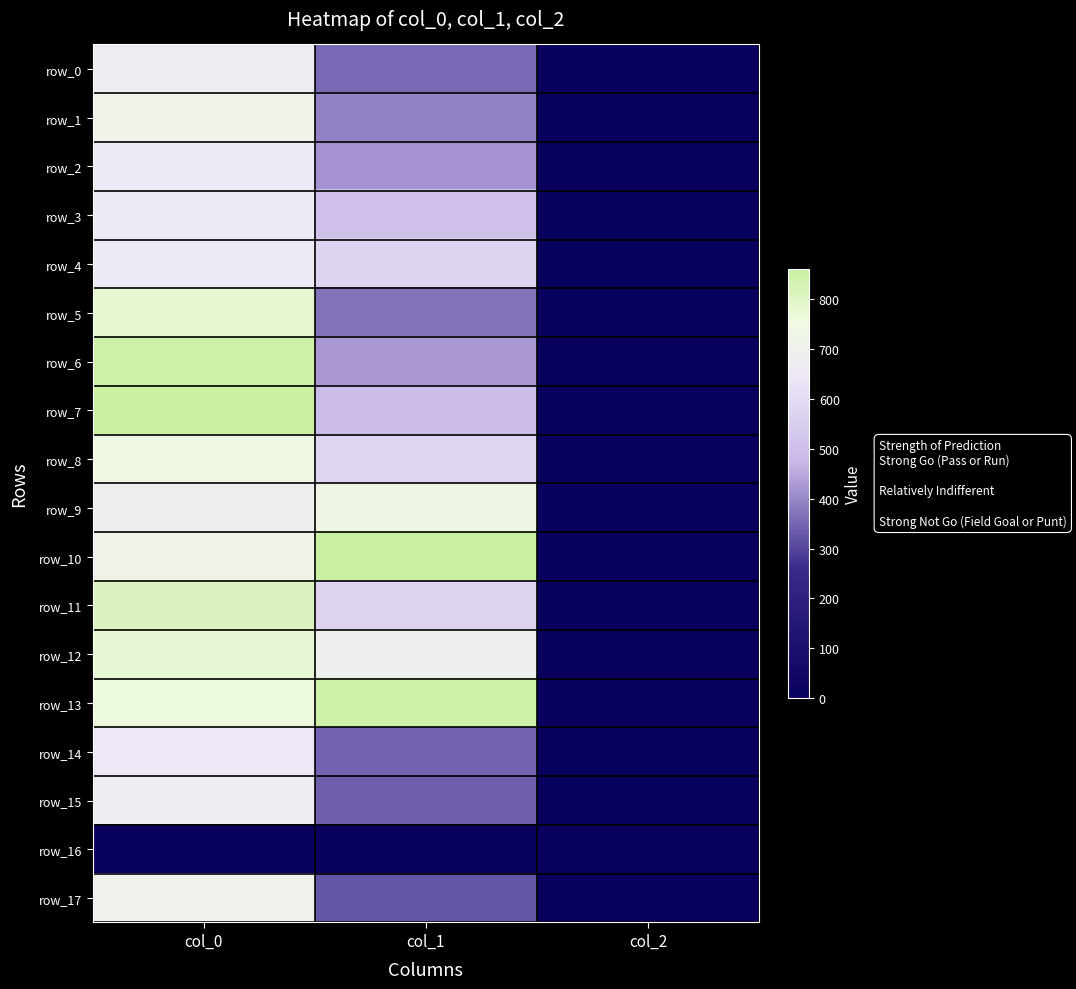

What is the sum of all row_11 values?

1379.0